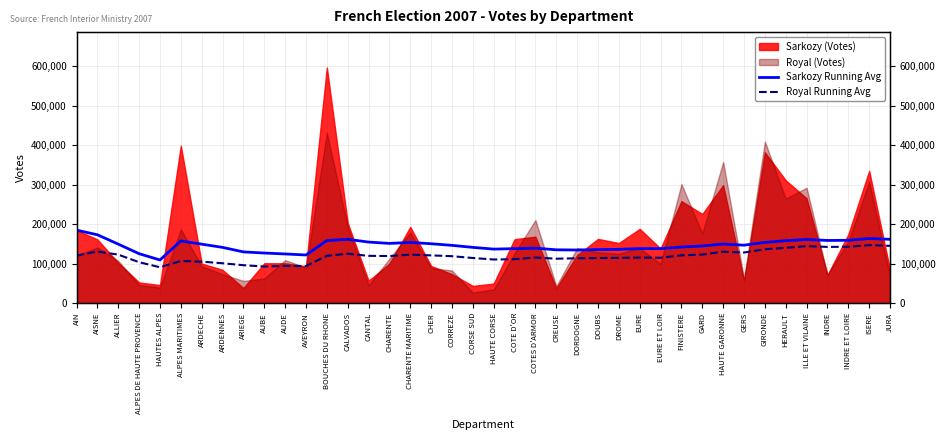

What is the label of the 17th point from the right?

CREUSE